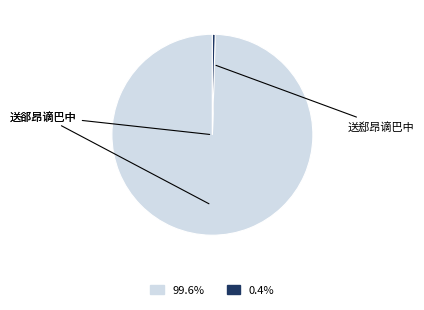

Count the number of slices in the pie.

2